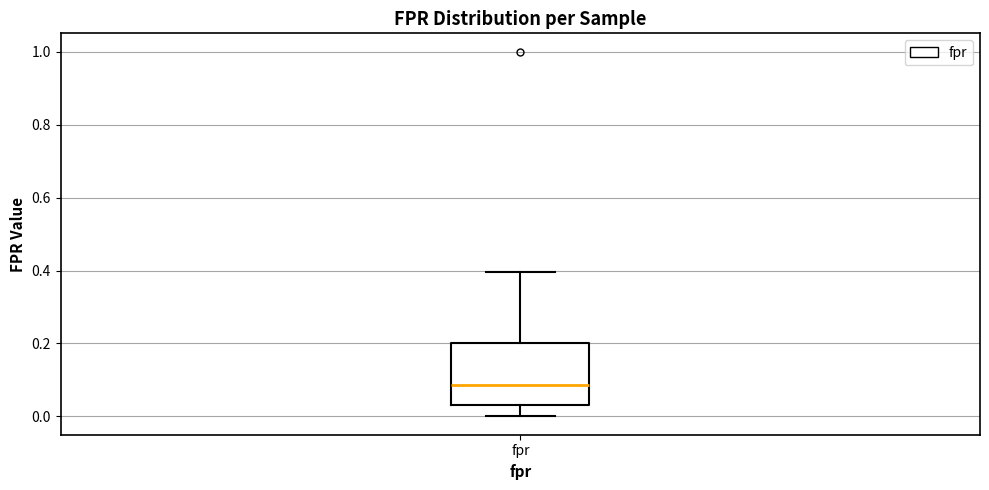

Read this box plot against the y-axis: the position of the median line, the range covered by the box, and the ends of both whiskers. The values are not printed on the chart, so give them approximately, as read against the axis.

median 0.08, box 0.04 to 0.20, whiskers 0.00 to 0.40